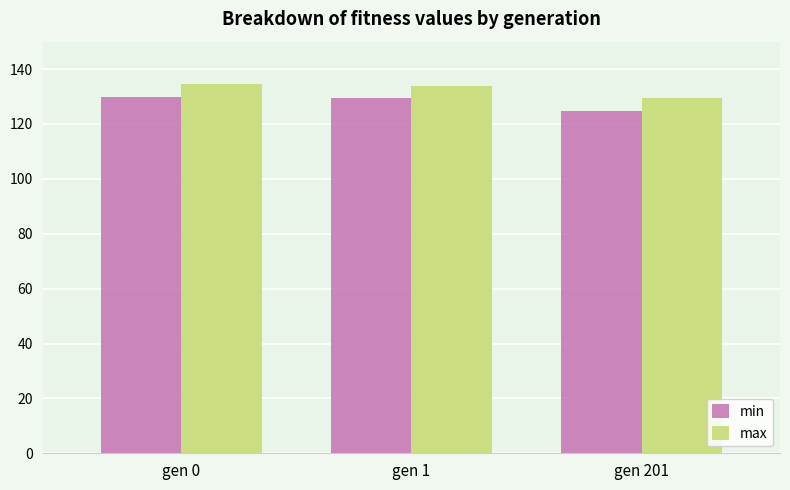

What is the total value across all series at gen 201?

254.1